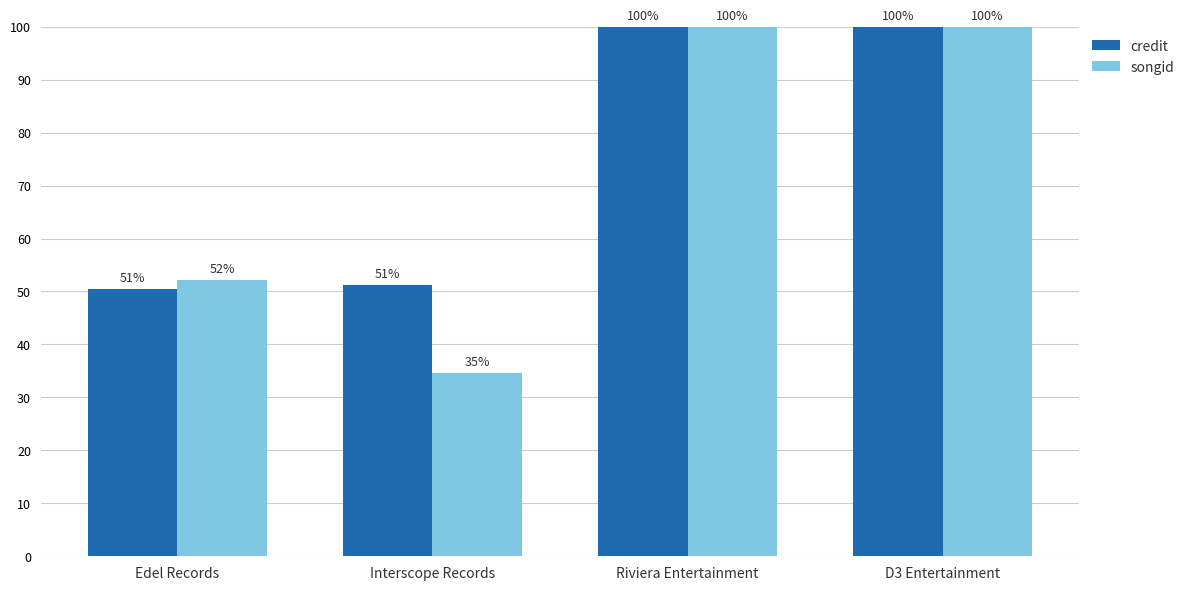

Which series has the largest total across all categories?

credit